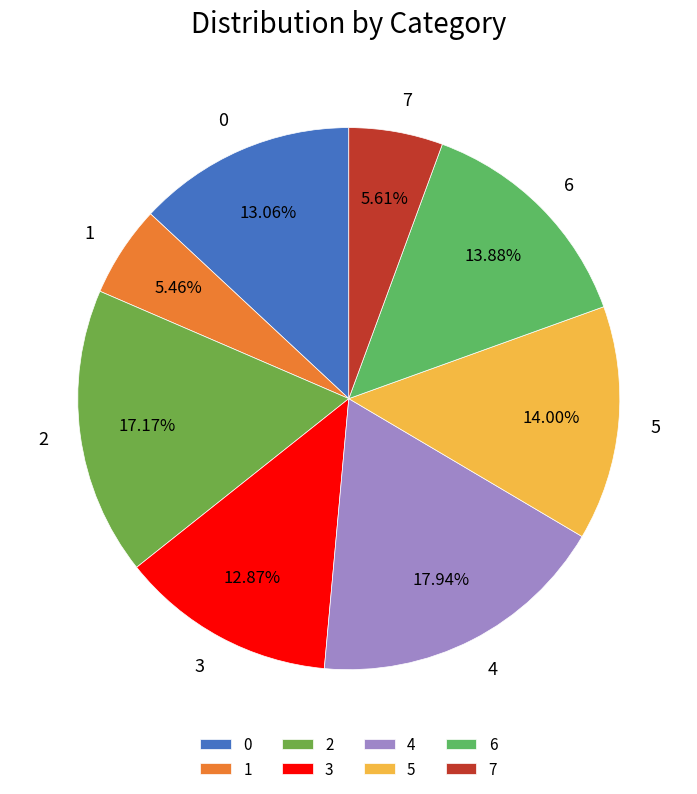

Is it true that 2 is 17% of the pie?

True